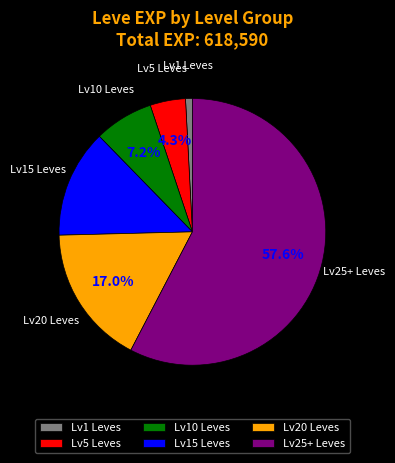

Rank the categories by value from lowest to highest.

Lv1 Leves, Lv5 Leves, Lv10 Leves, Lv15 Leves, Lv20 Leves, Lv25+ Leves